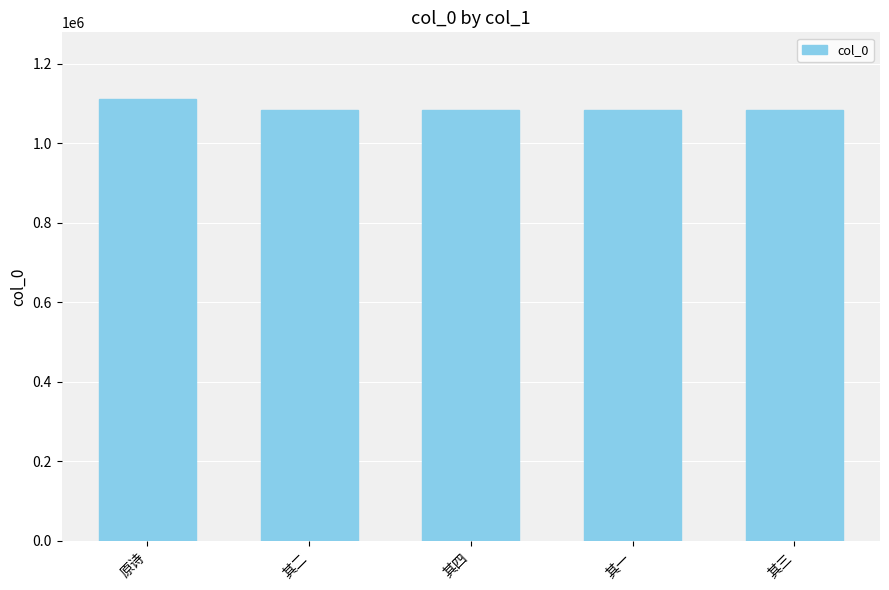

What is the difference between the maximum and minimum values?

27853